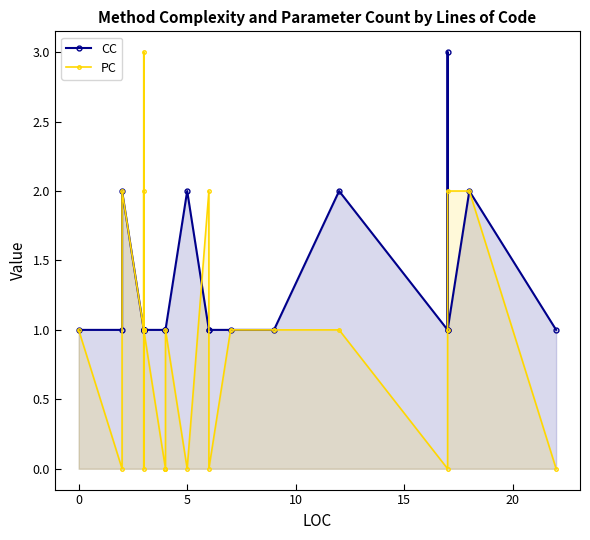

Is it true that CC equals 1 at 25?

False